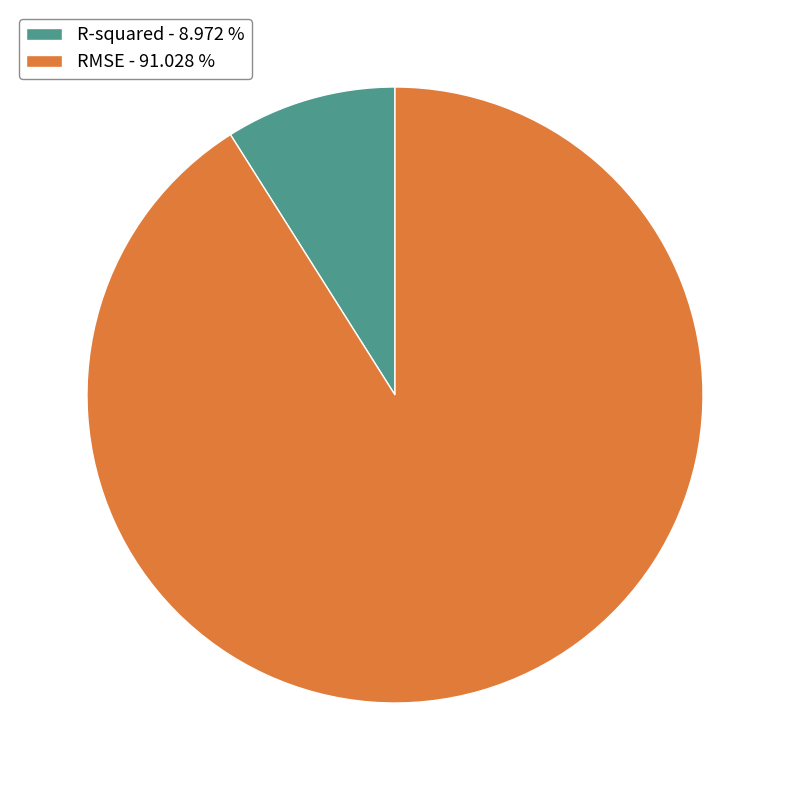

Is the sum of RMSE - 91.028 % and R-squared - 8.972 % greater than half?

Yes